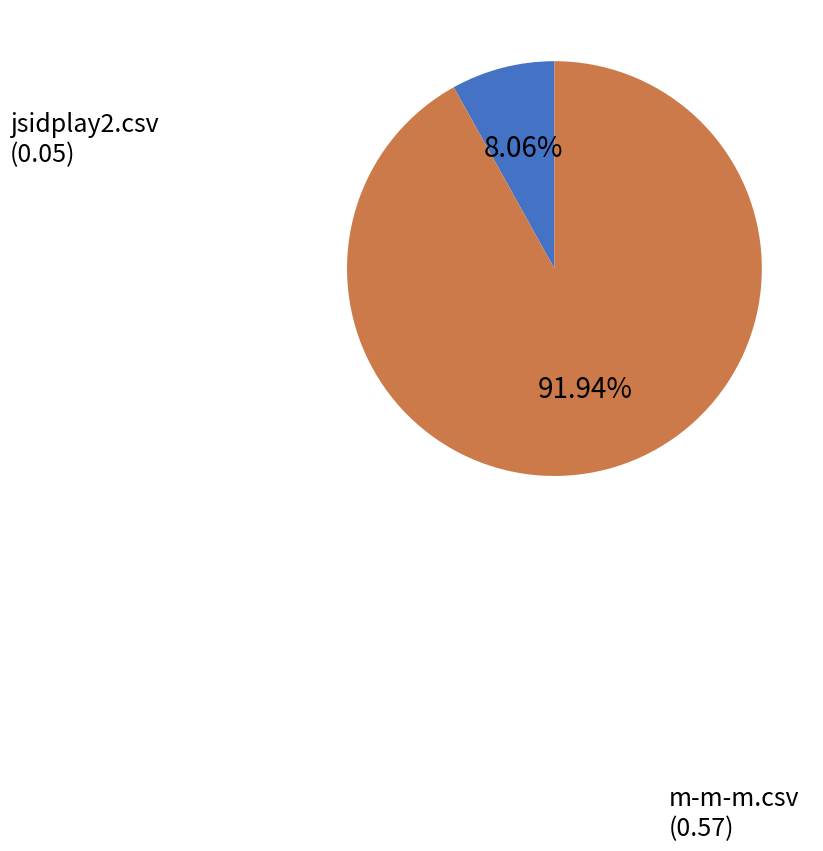

Is it true that m-m-m.csv is 92% of the pie?

True